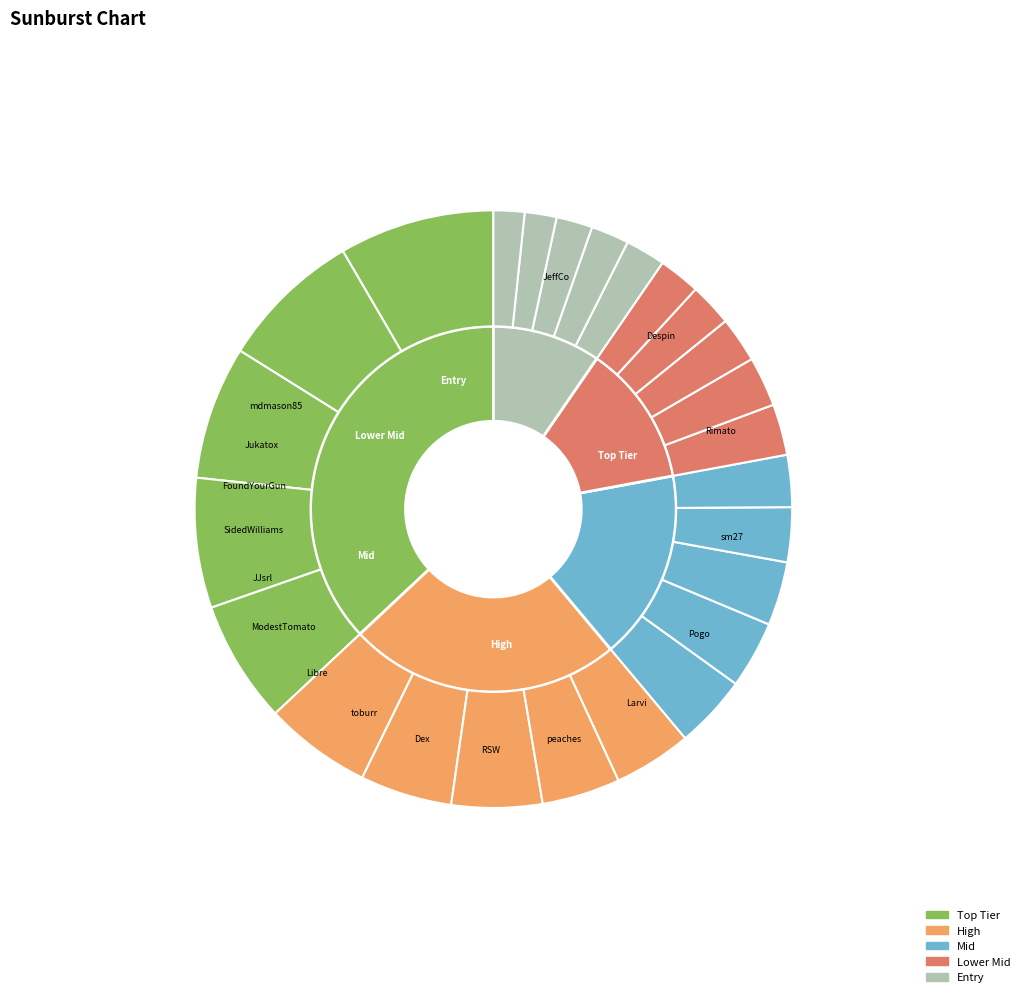

What percentage is the MrYhatoh slice, to the nearest percent?

2%